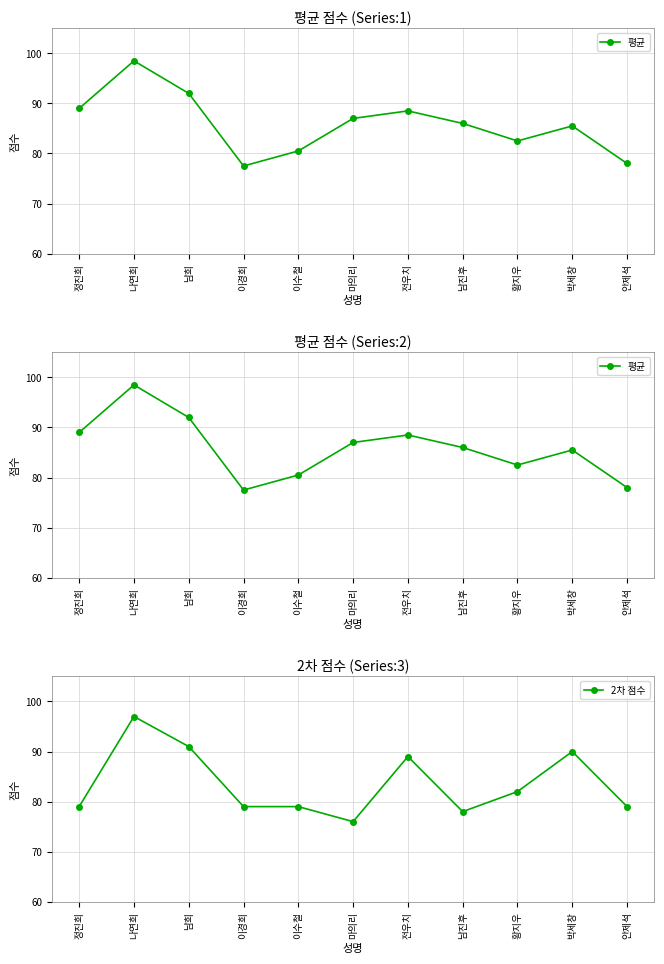

True or false: 2차 점수 has more than 1 interior local peaks.

True